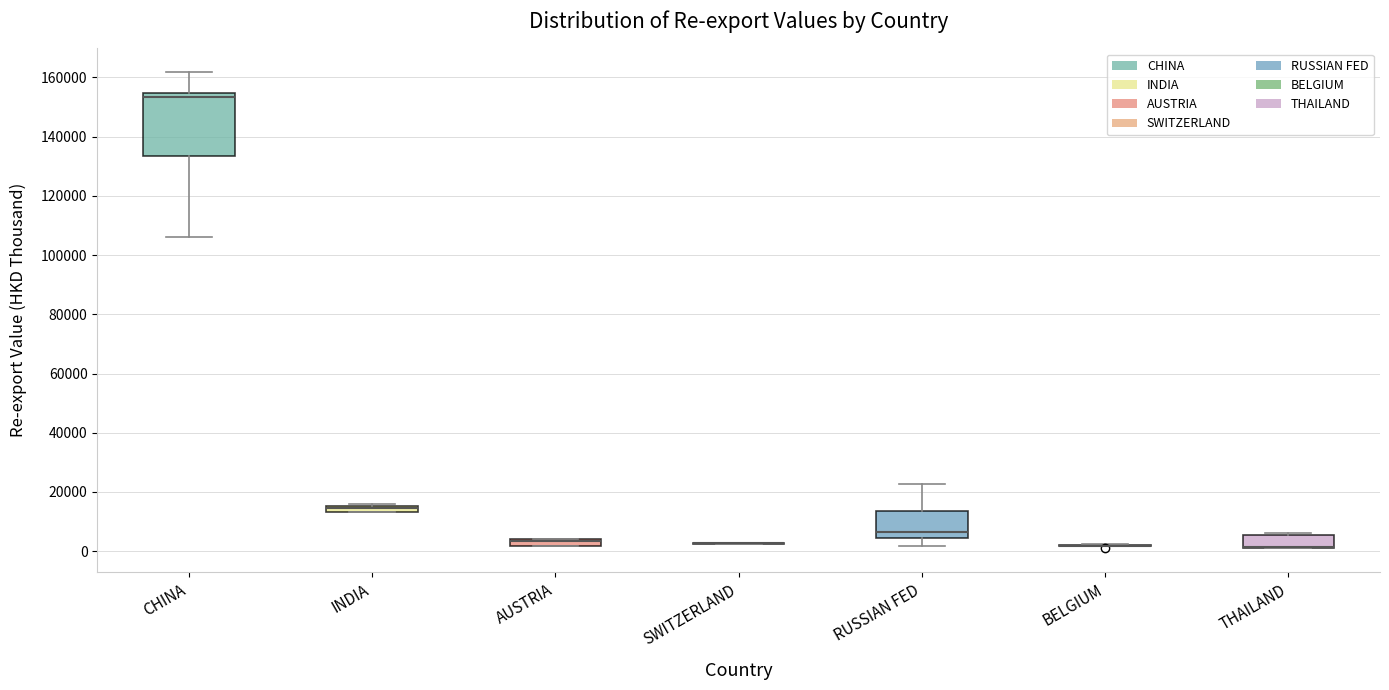

Comparing the boxes themselves (not the whiskers), which one is the tallest?

CHINA